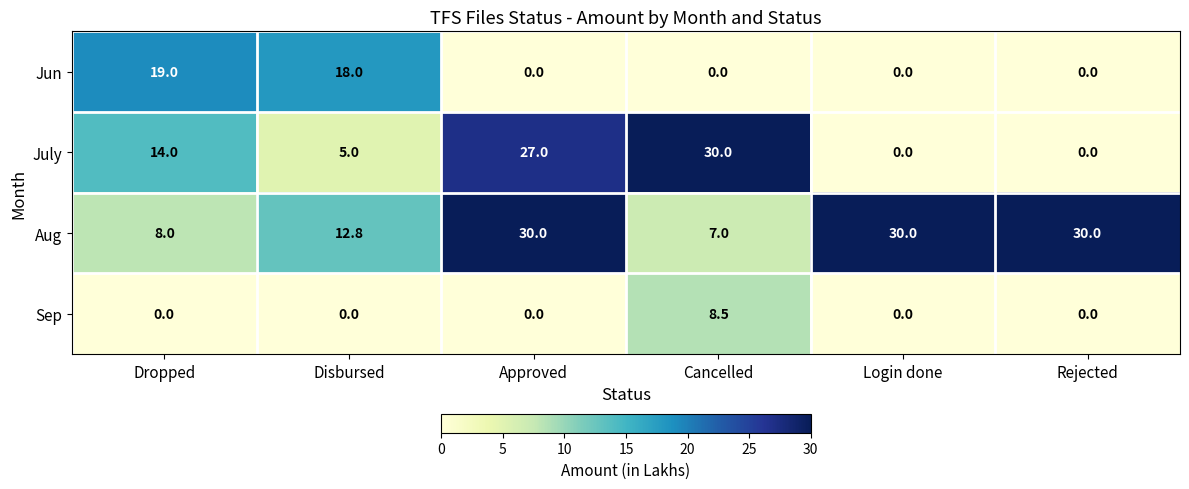

What is the total value across all series at Rejected?

30.0